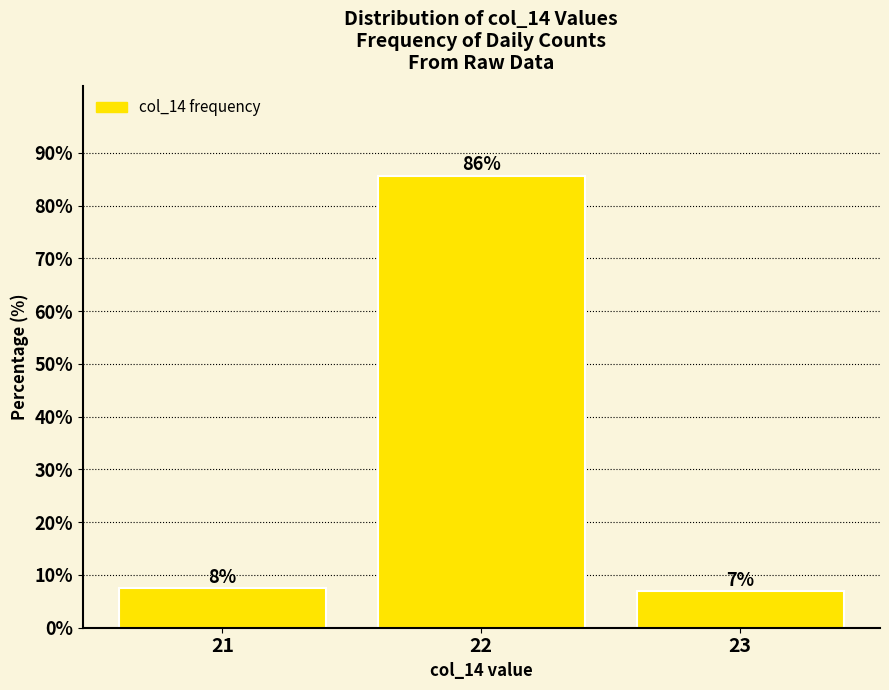

The chart shows a value of 6.9 at 23. True or false?

True